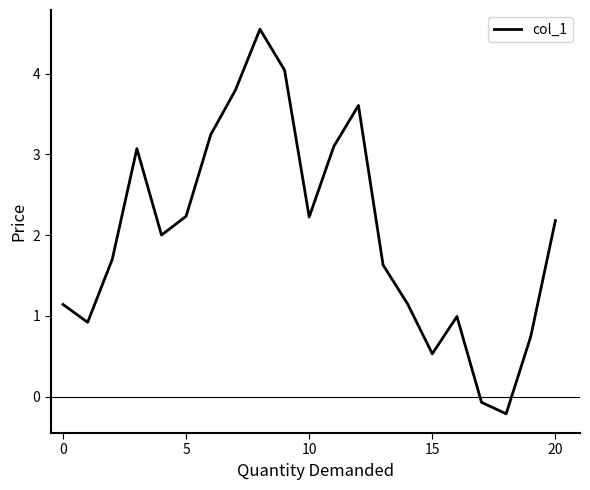

What is the maximum value shown in the chart?

4.5